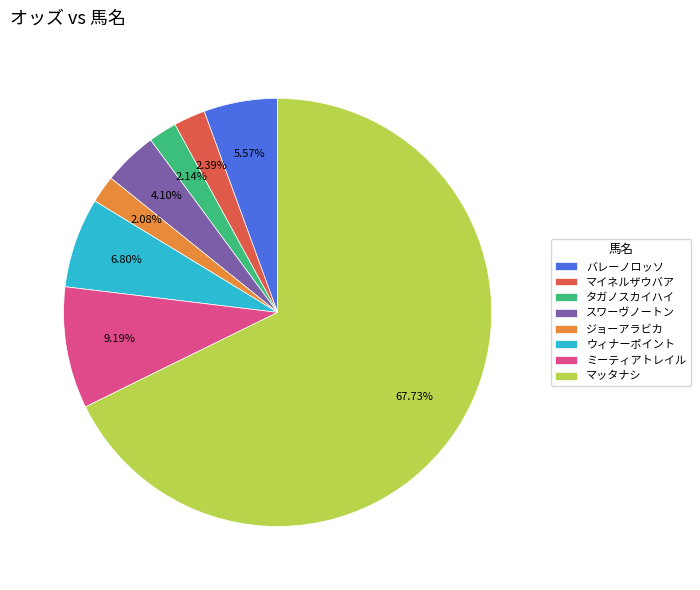

Combined, do タガノスカイハイ and スワーヴノートン account for over 50%?

No